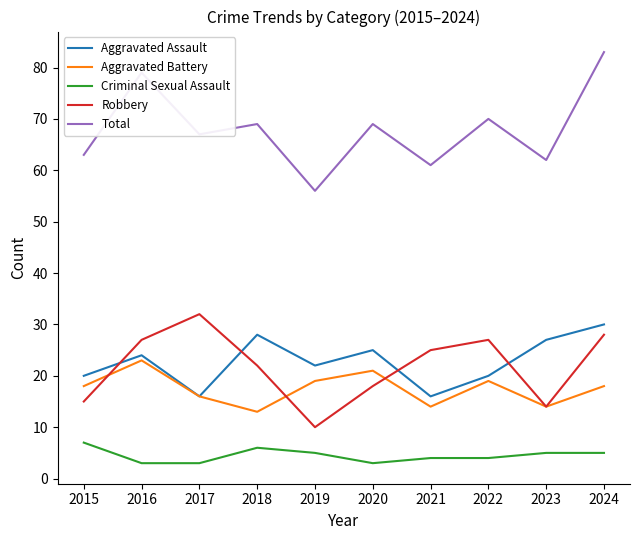

At how many categories does at least one series exceed 77?

2